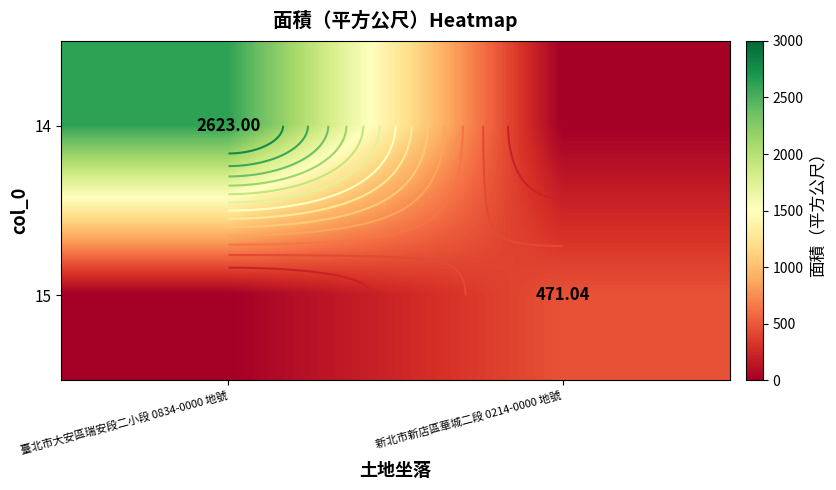

The value of 15 at 新北市新店區華城二段 0214-0000 地號 is 646.4. True or false?

False